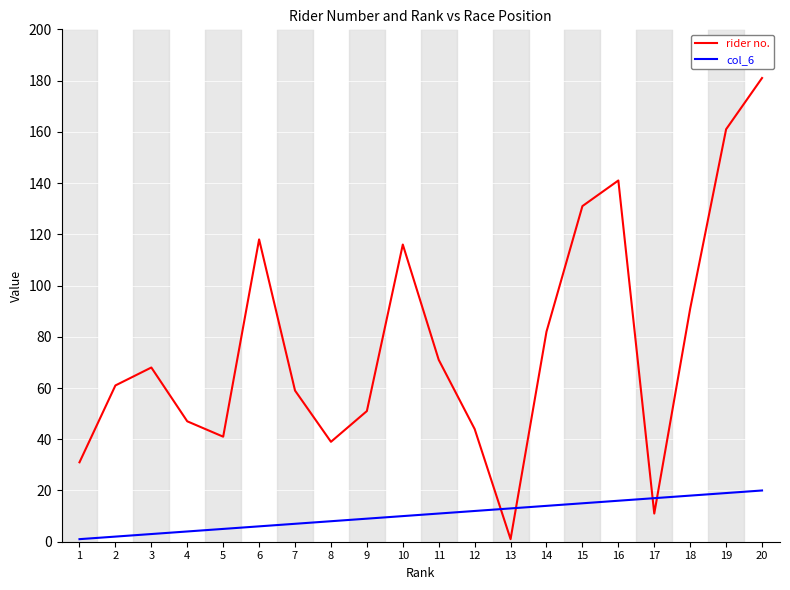

True or false: col_6 has a value of 5 at 5.

True